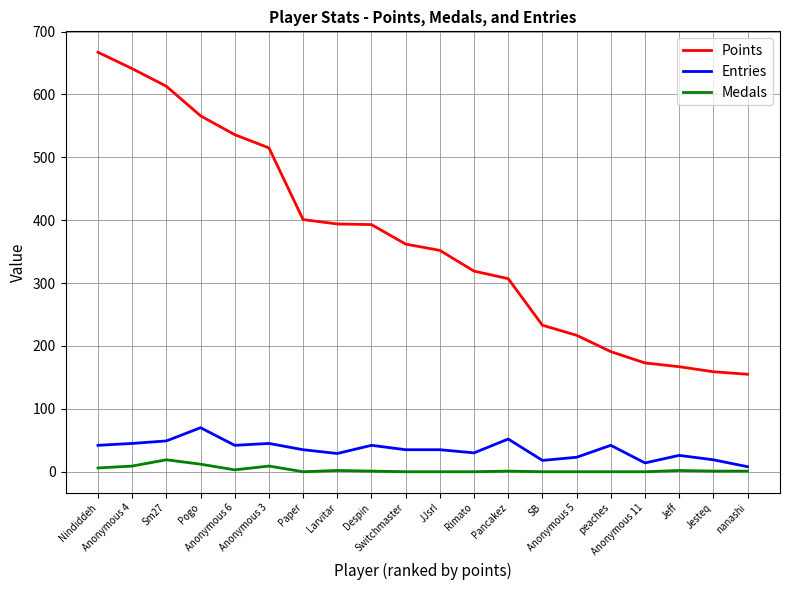

What is the difference between the second highest and minimum values in the Entries series?

44